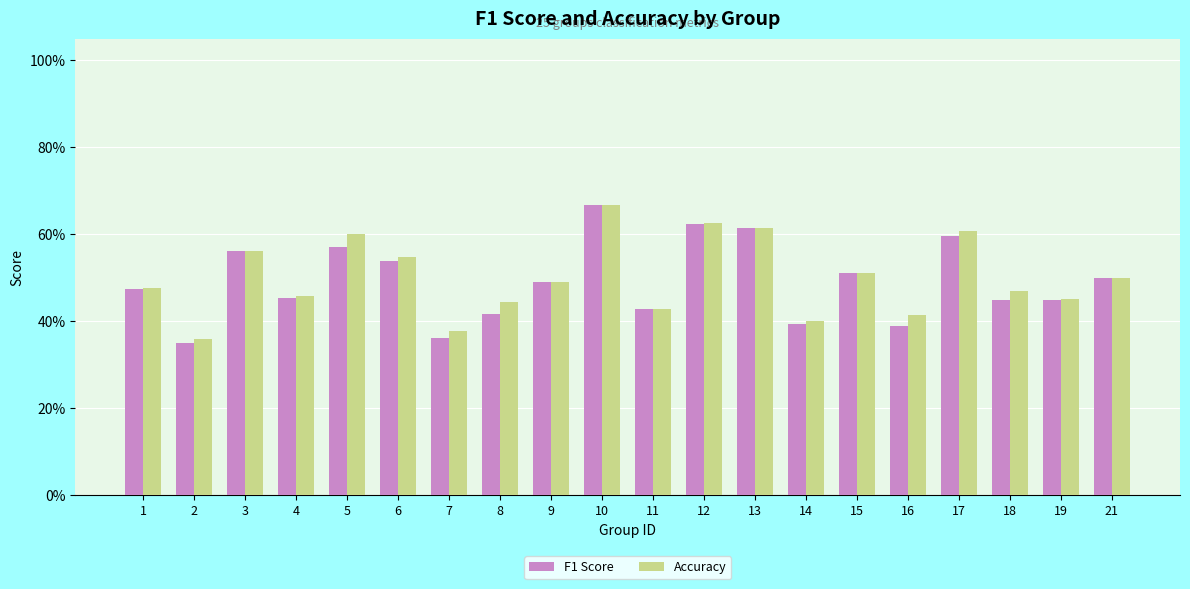

The Accuracy series shows 0.4 at 8. True or false?

True